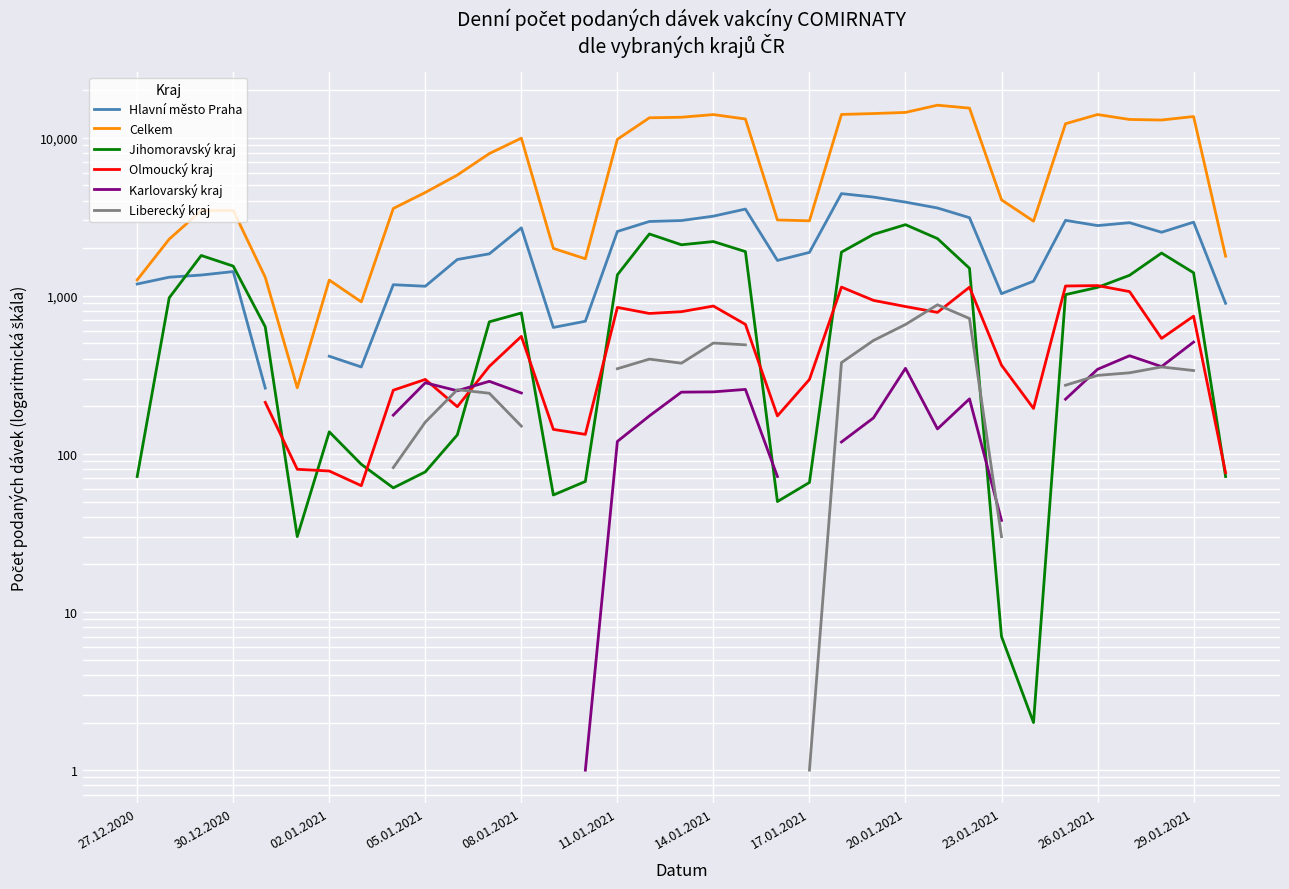

Which category has the lowest value across all series?

14